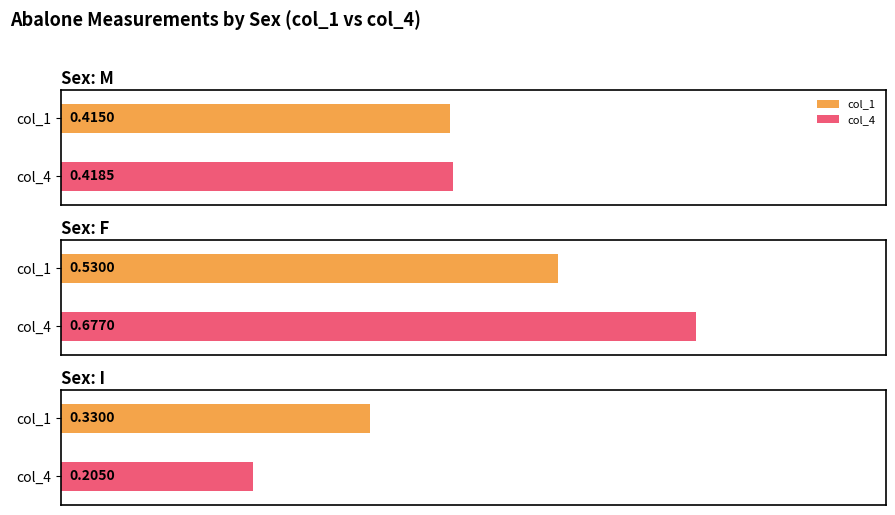

What is the approximate value of col_1 at M?

0.4